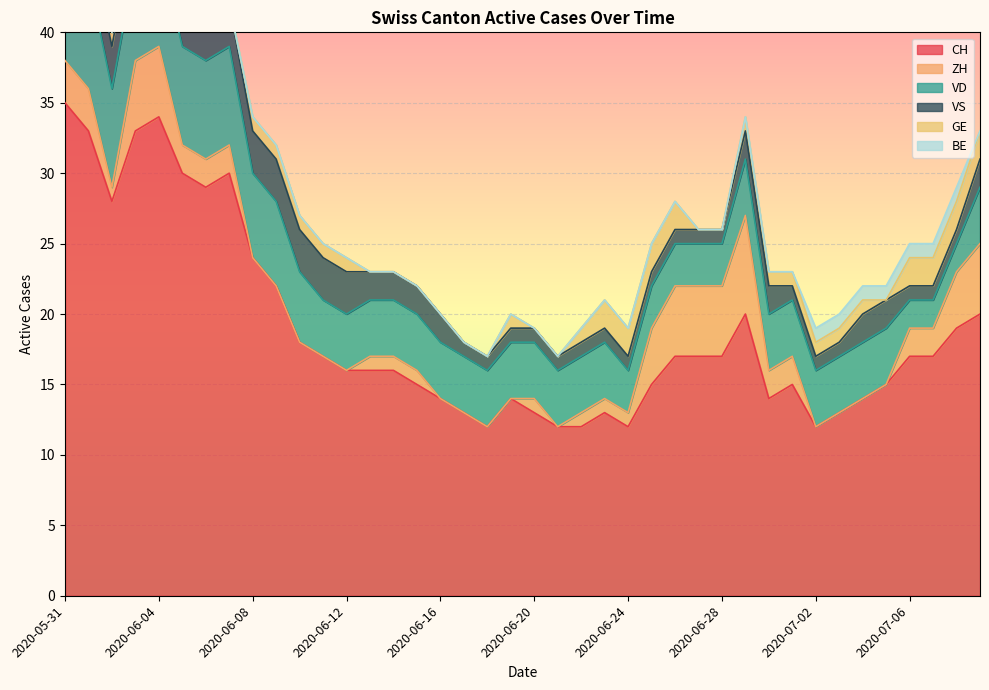

Reading right to left, list all the values displayed in this chart.

CH: 20	19	17	17	15	14	13	12	15	14	20	17	17	17	15	12	13	12	12	13	14	12	13	14	15	16	16	16	17	18	22	24	30	29	30	34	33	28	33	35
ZH: 5	4	2	2	0	0	0	0	2	2	7	5	5	5	4	1	1	1	0	1	0	0	0	0	1	1	1	0	0	0	0	0	2	2	2	5	5	1	3	3
VD: 4	2	2	2	4	4	4	4	4	4	4	3	3	3	3	3	4	4	4	4	4	4	4	4	4	4	4	4	4	5	6	6	7	7	7	7	7	7	8	8
VS: 2	1	1	1	2	2	1	1	1	2	2	1	1	1	1	1	1	1	1	1	1	1	1	2	2	2	2	3	3	3	3	3	3	3	3	3	3	3	3	5
GE: 2	2	2	2	0	1	1	1	1	1	1	0	0	2	2	2	2	1	0	0	1	0	0	0	0	0	0	1	1	1	1	1	0	0	1	1	1	1	0	0
BE: 0	1	1	1	1	1	1	1	0	0	0	0	0	0	0	0	0	0	0	0	0	0	0	0	0	0	0	0	0	0	0	0	0	0	0	0	0	0	1	1